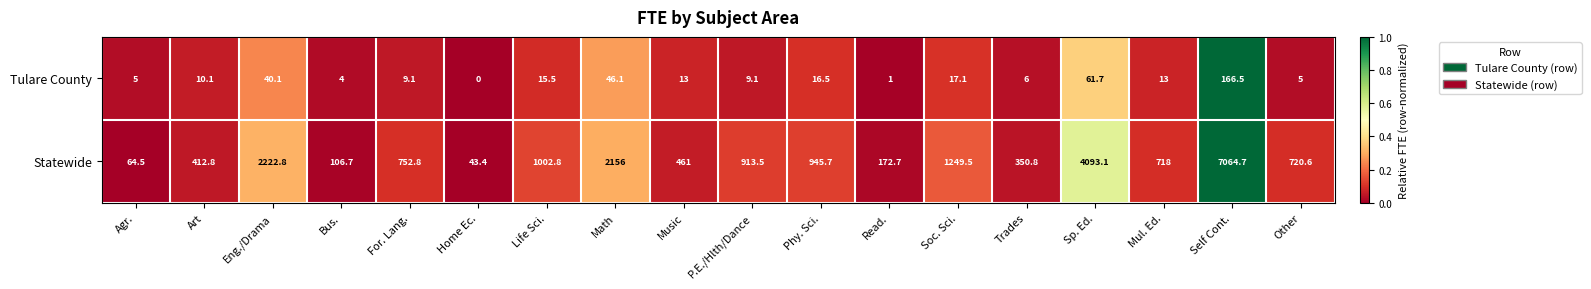

What is the spread (max minus min) of values at P.E./Hlth/Dance?

904.4